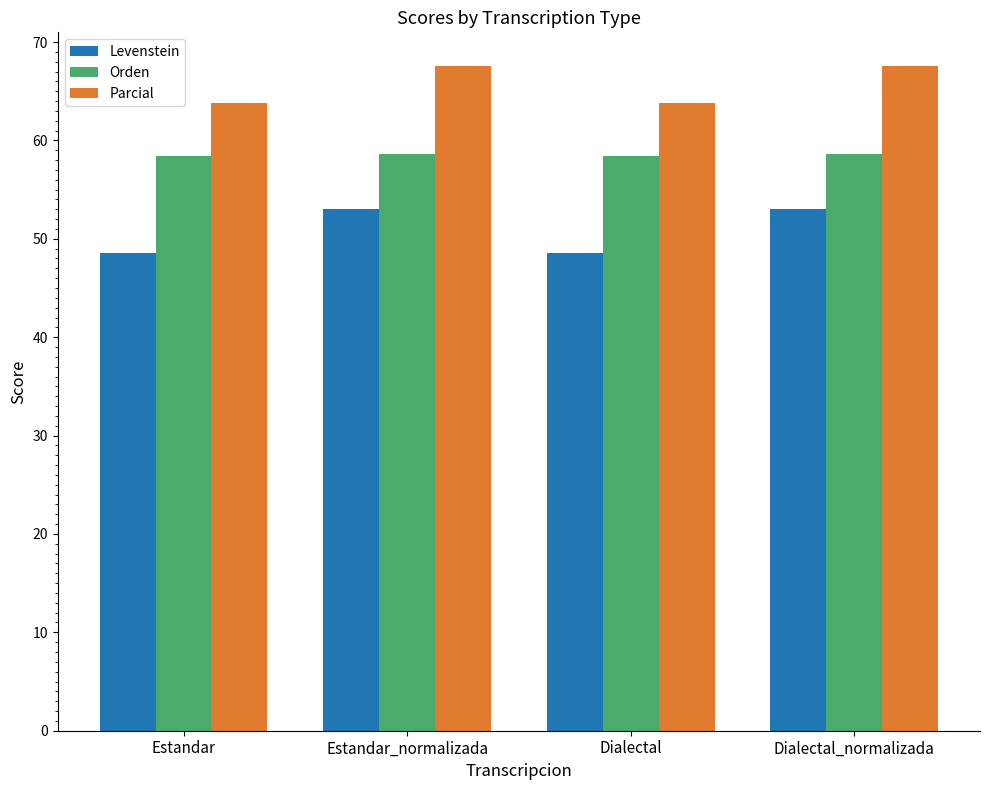

Is the value of Levenstein at Estandar_normalizada greater than the value of Parcial at Estandar_normalizada?

No